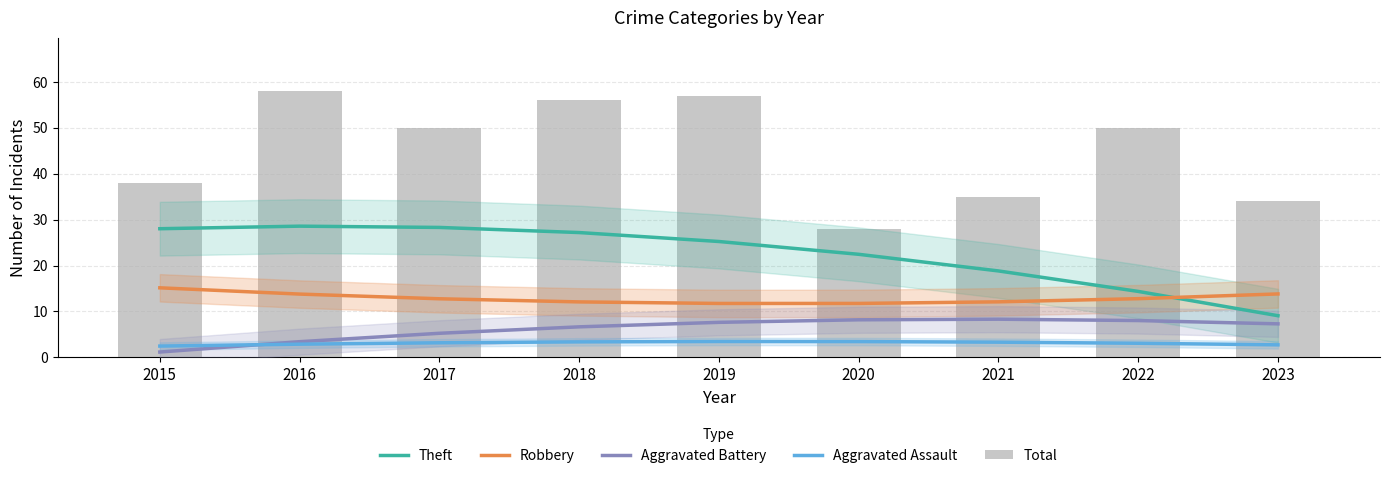

The value of Aggravated Assault at 2019 is 5.1. True or false?

False